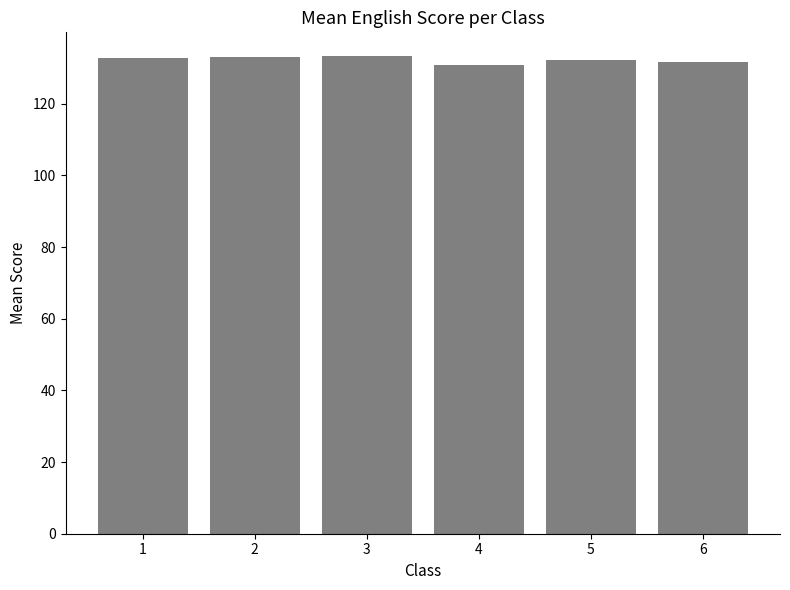

What is the value of the 5th bar from the left?

132.2